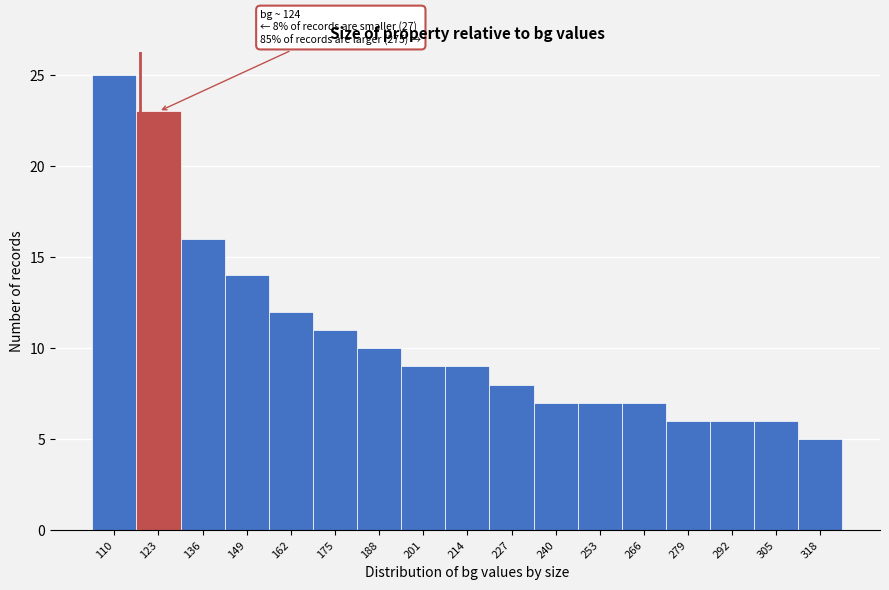

Reading right to left, what are all the values shown in this chart?

5	6	6	6	7	7	7	8	9	9	10	11	12	14	16	23	25